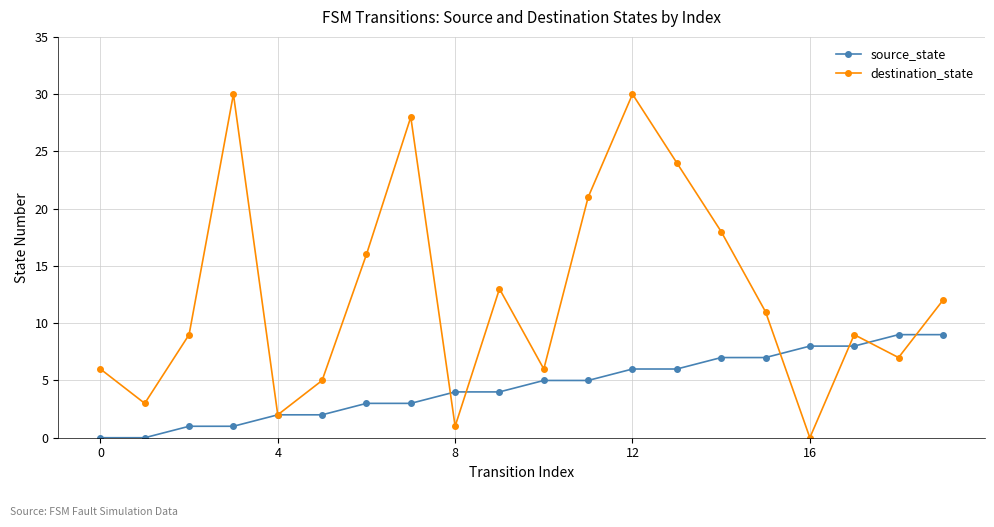

Rank the series by their maximum value, from highest to lowest.

destination_state, source_state